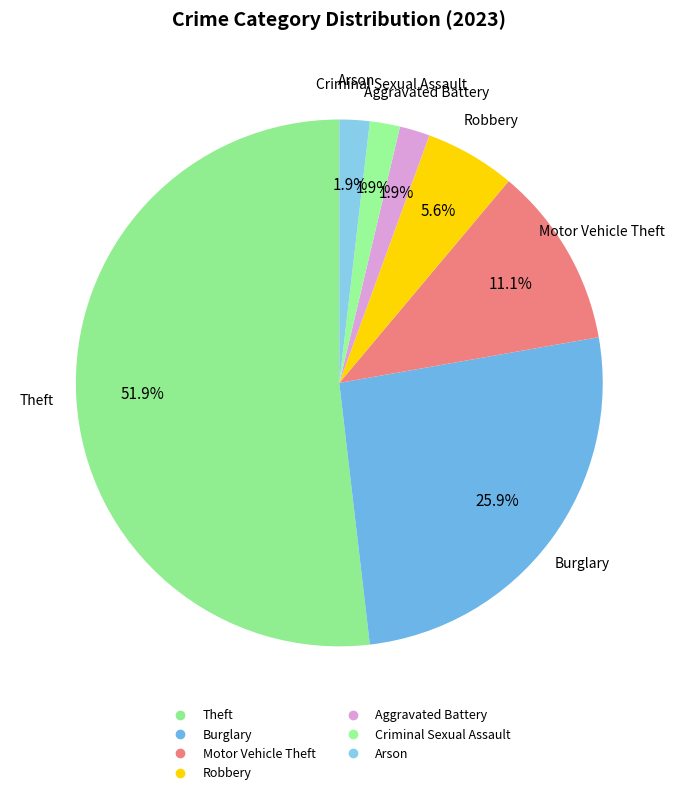

How many segments does this pie chart have?

7